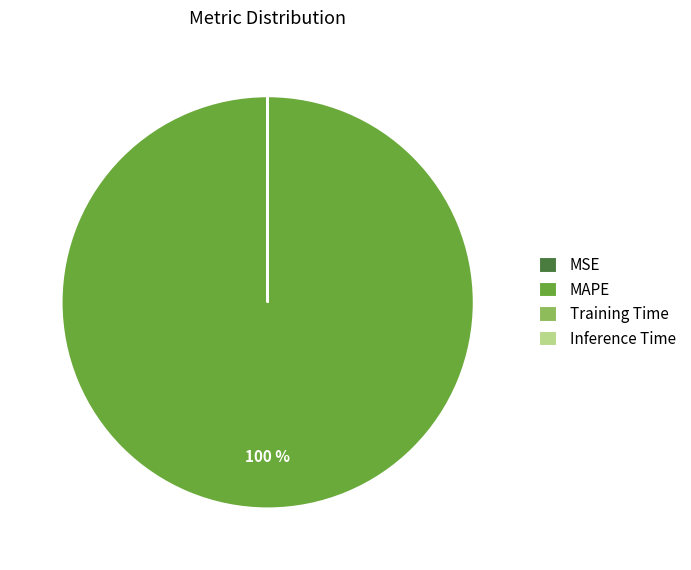

True or false: MAPE accounts for 85% of the total.

False